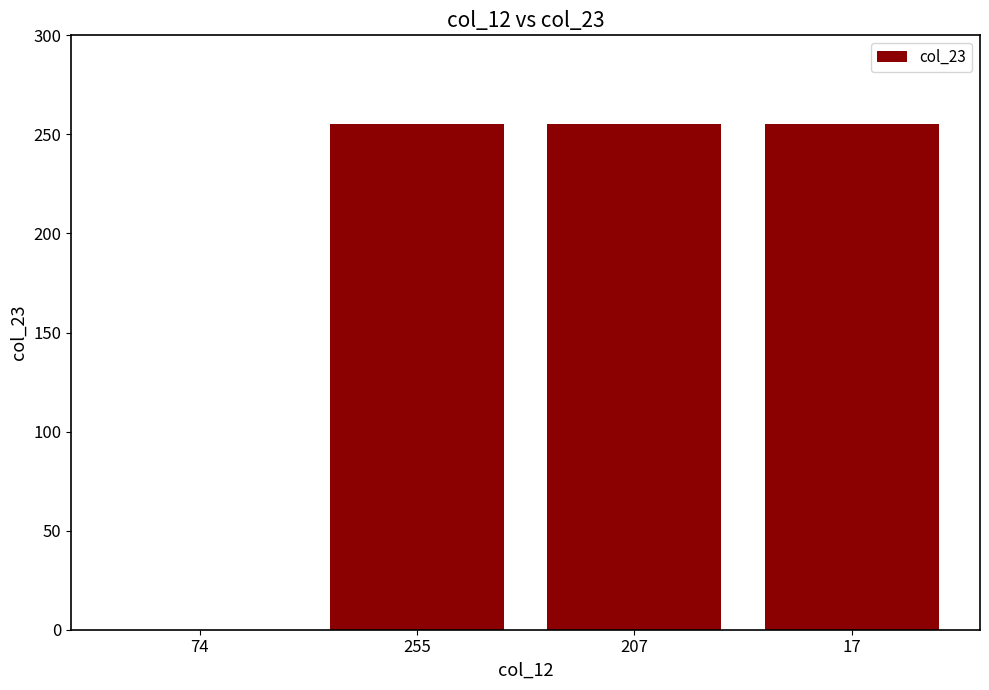

How many values are below 255?

3